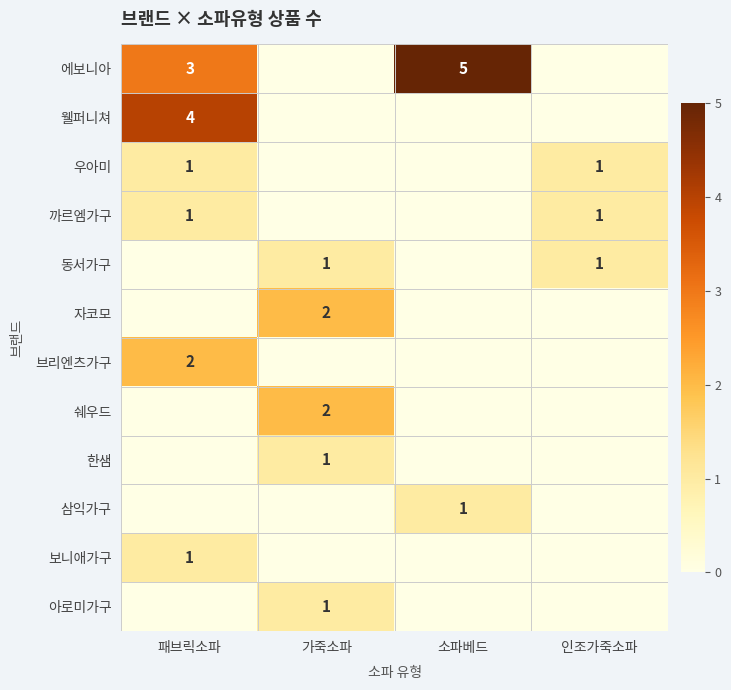

Rank the categories by 웰퍼니쳐 value from highest to lowest.

패브릭소파, 가죽소파, 소파베드, 인조가죽소파